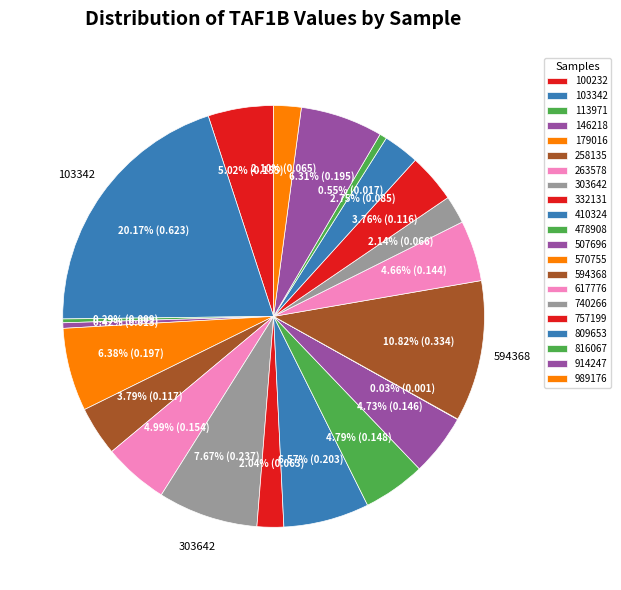

How much of the chart is everything except 113971?

99.7%